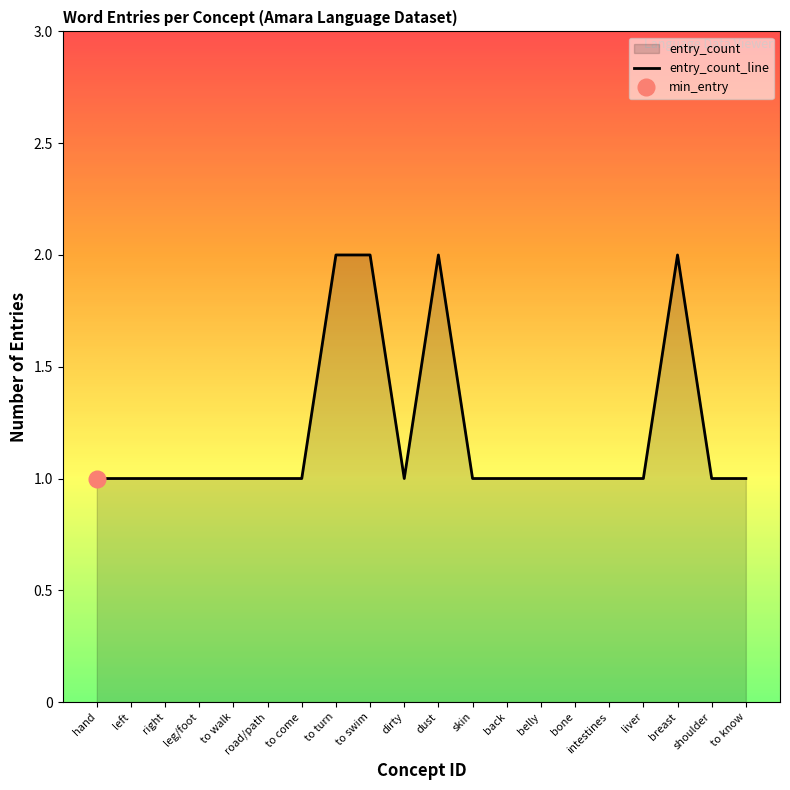

What is the difference between the maximum and minimum values?

1